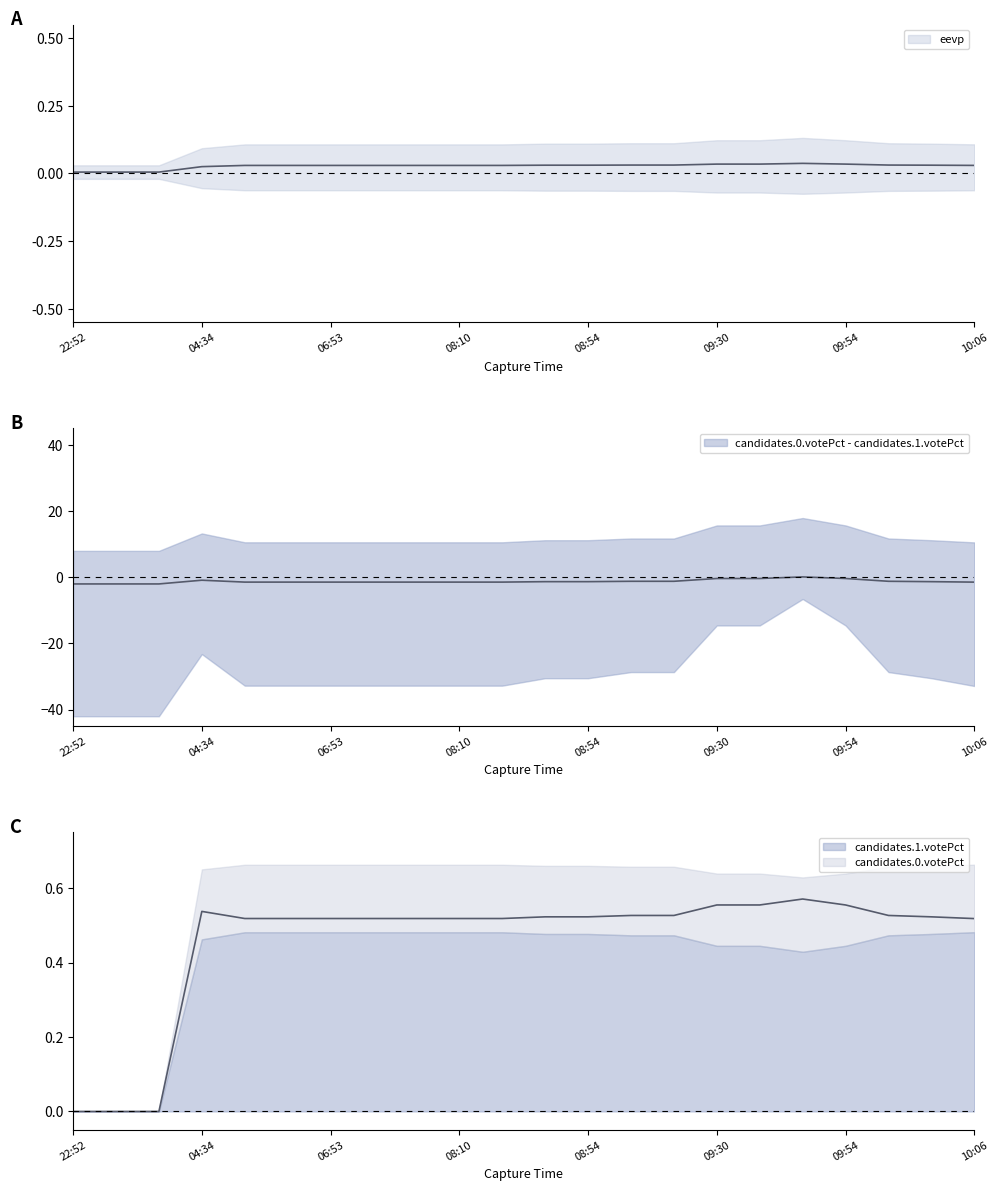

In candidates.0.votePct, how many points are higher than both neighbors (excluding endpoints)?

2